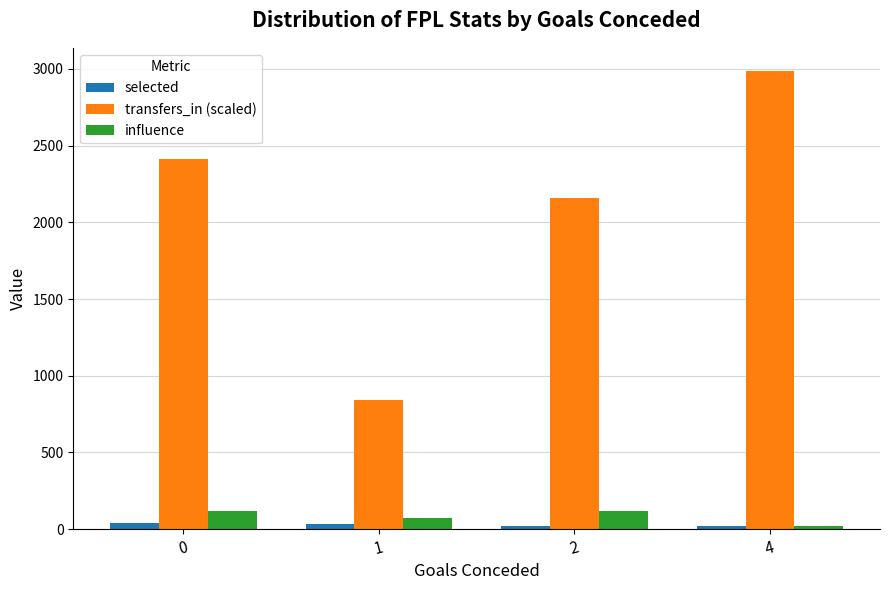

Is the value of selected at 4 greater than the value of influence at 2?

No